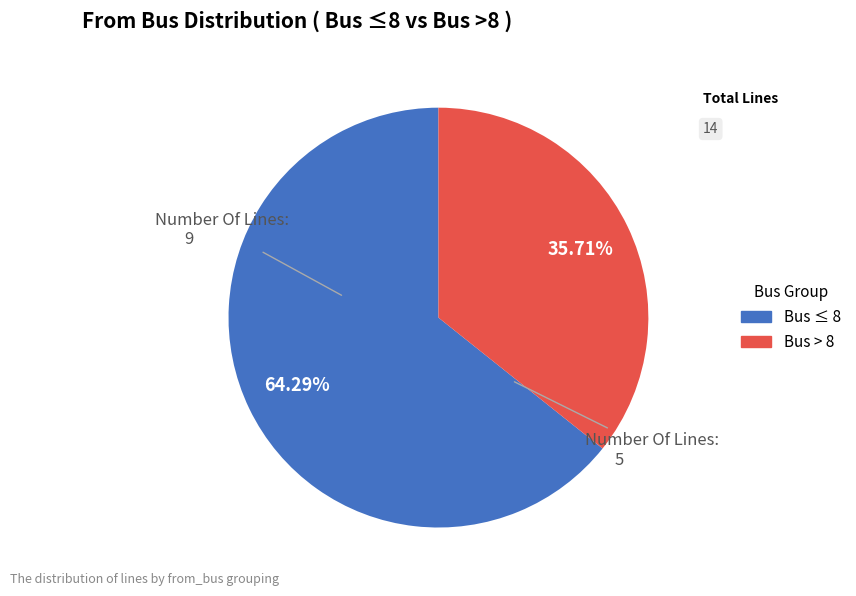

Does any single category account for the majority?

Yes